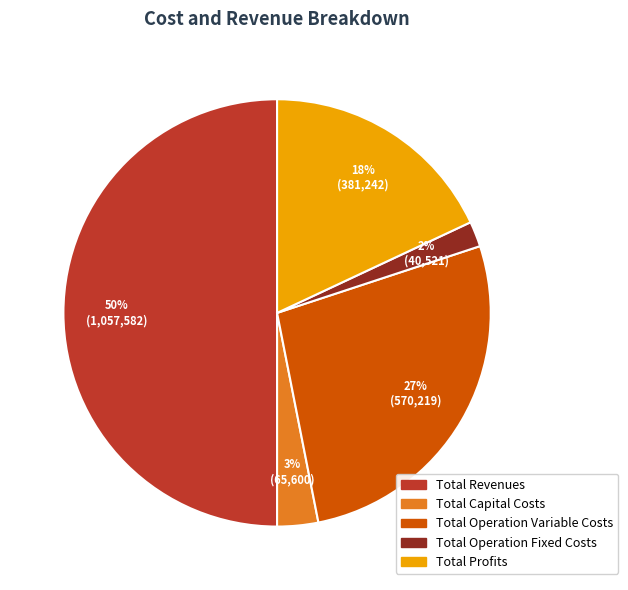

True or false: Total Operation Fixed Costs accounts for 2% of the total.

True